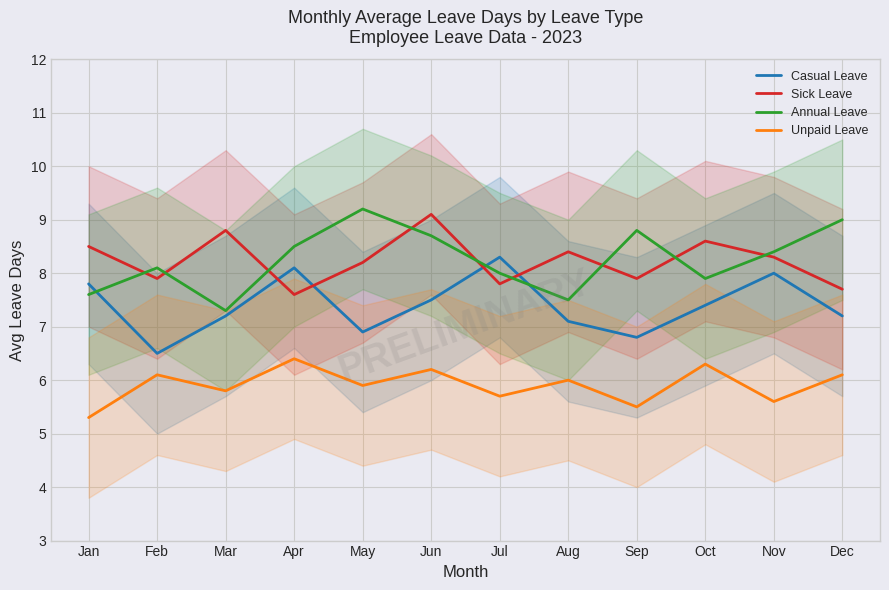

What is the value of the Sick Leave point at the 7th from the left?

7.8